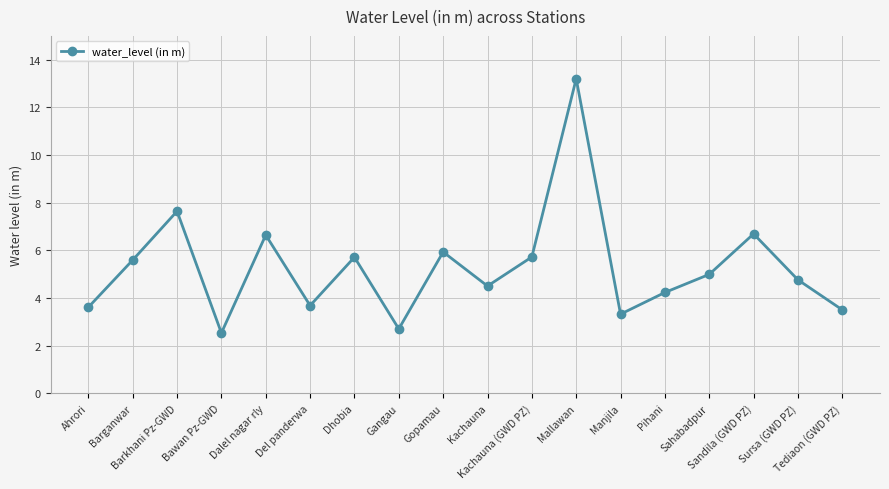

What is the difference between the maximum and minimum values?

10.7